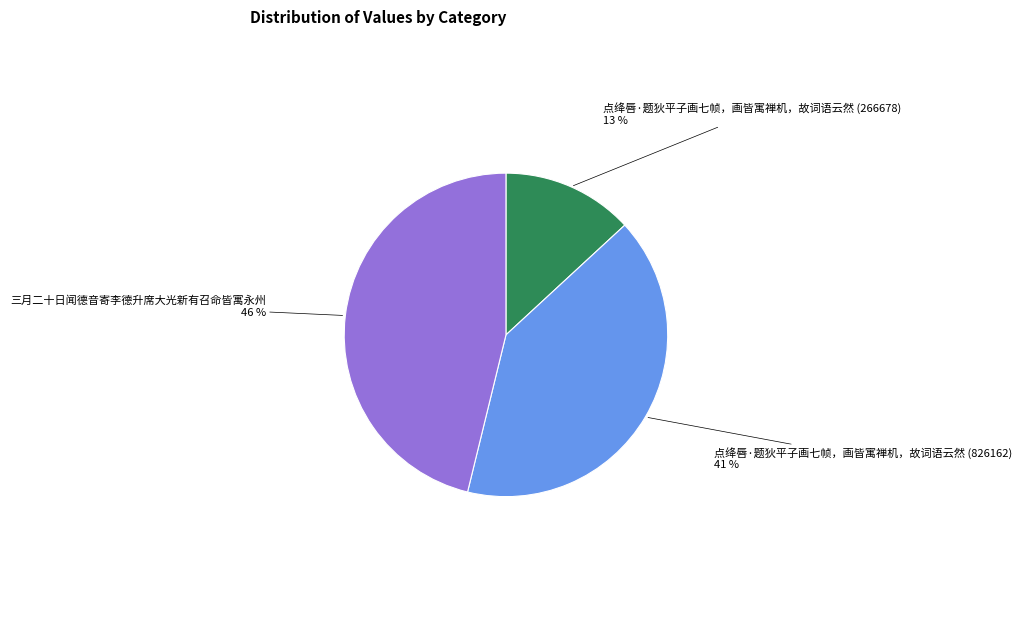

Is the sum of 点绛唇·题狄平子画七帧，画皆寓禅机，故词语云然 (266678) and 三月二十日闻德音寄李德升席大光新有召命皆寓永州 greater than half?

Yes